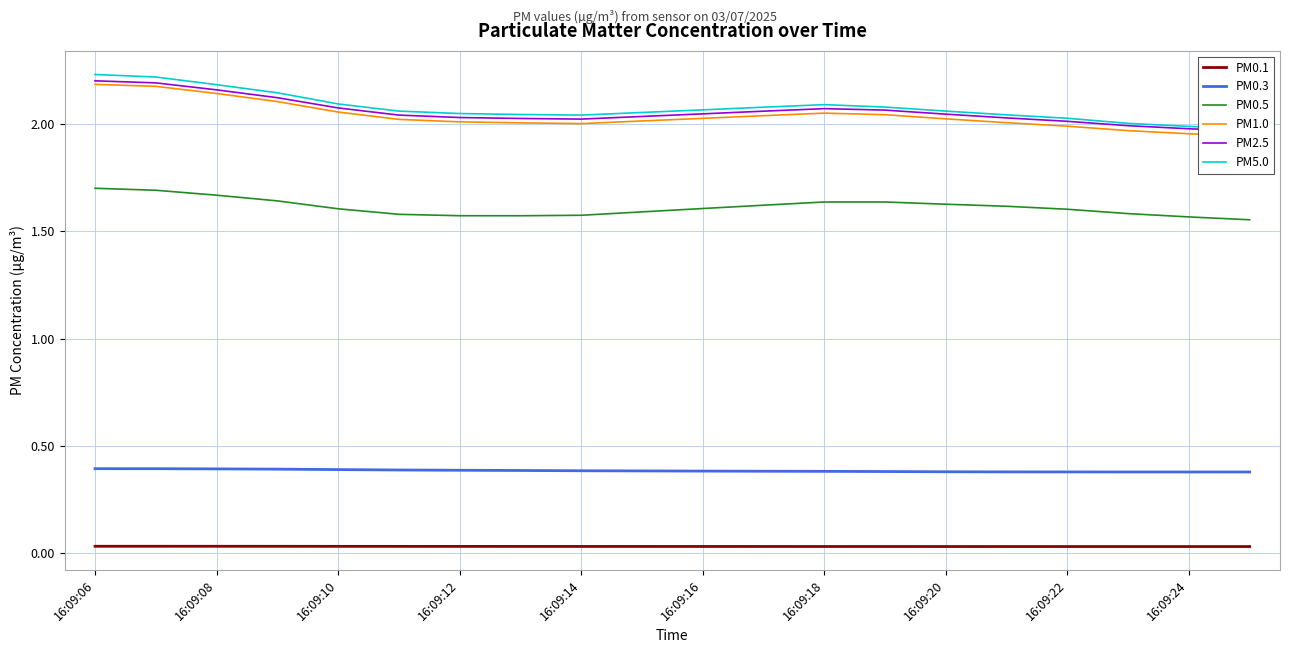

What is the sum of all PM0.3 values?

7.7